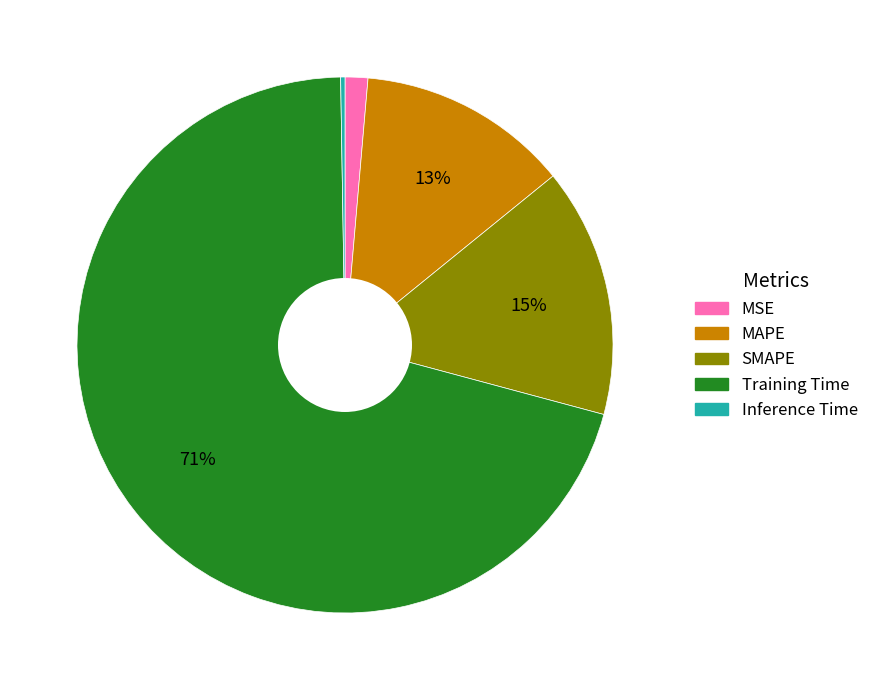

To the nearest percent, what portion does Training Time represent?

71%